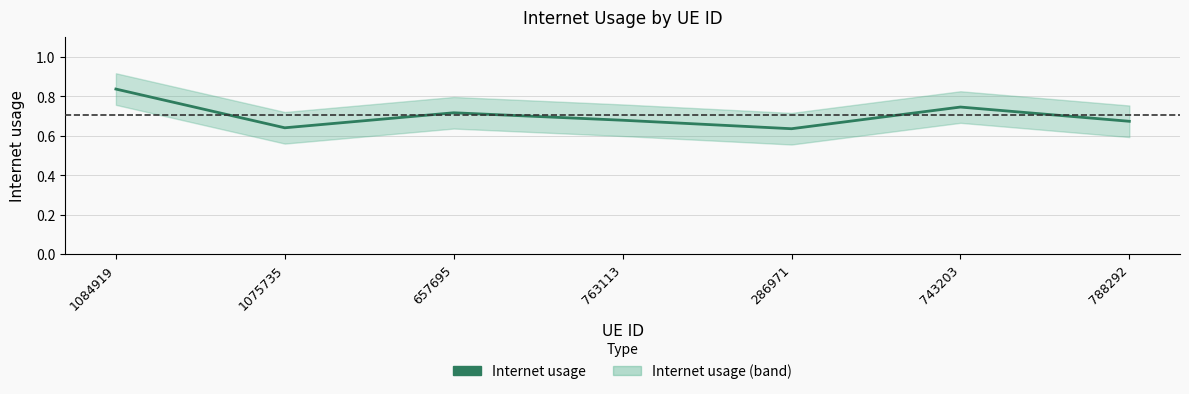

Is it true that the value at 1084919 is 1.2?

False